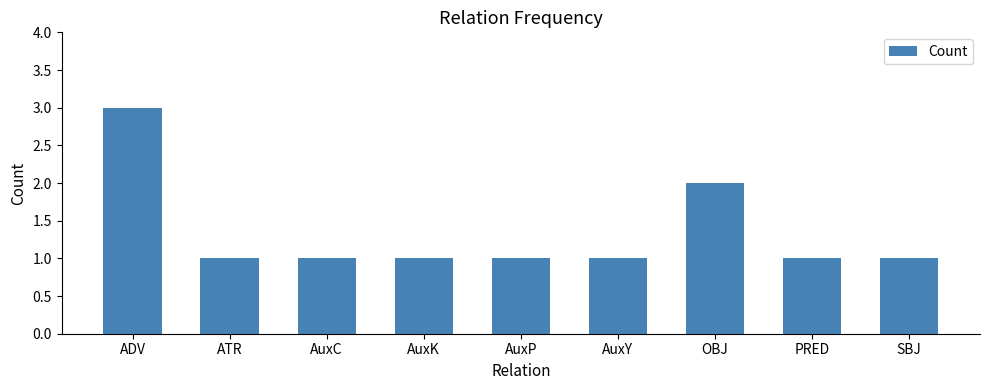

What is the label of the 2nd bar from the left?

ATR